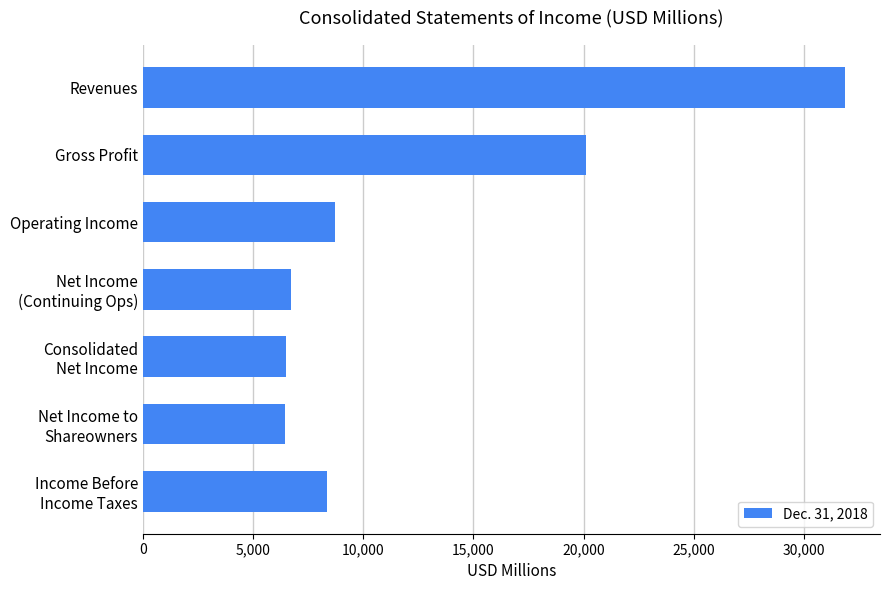

What is the value of the 7th bar from the top?

8350